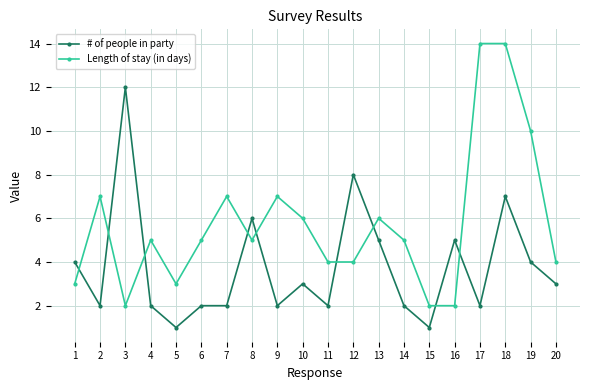

Rank the series at 13 from lowest to highest value.

# of people in party, Length of stay (in days)